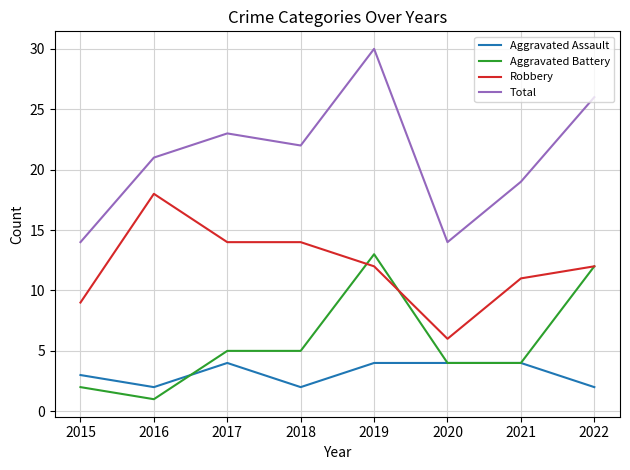

True or false: Aggravated Battery has more than 0 interior local peaks.

True